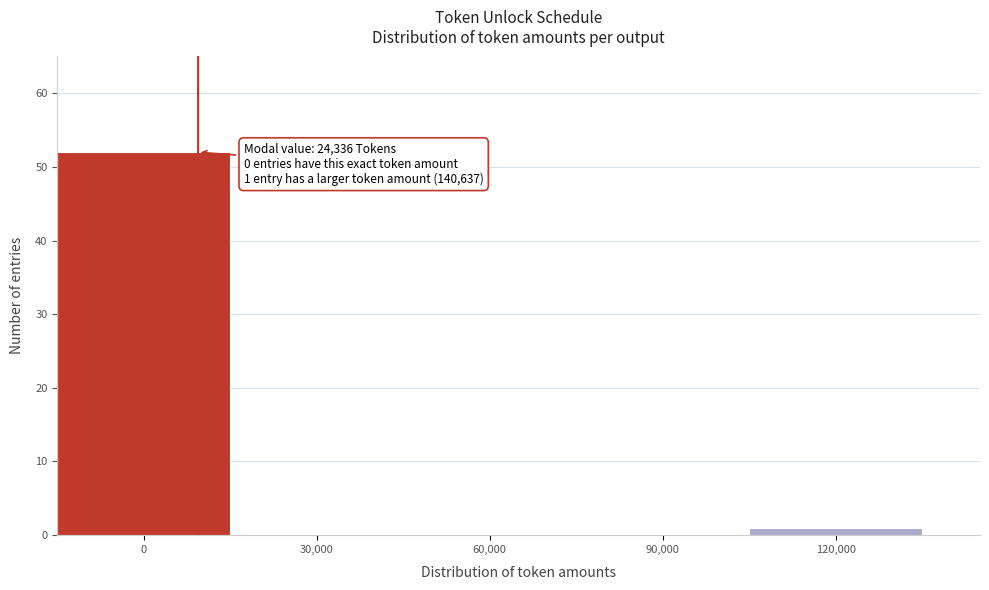

Reading left to right, list all the values displayed in this chart.

0=52	30,000=0	60,000=0	90,000=0	120,000=1